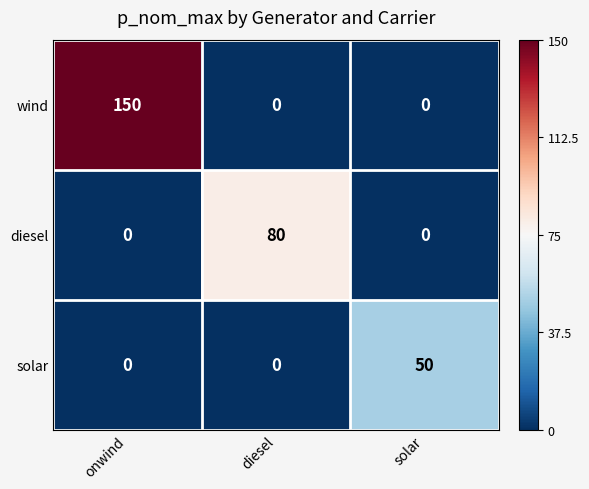

Reading left to right, extract all data points from this chart.

wind: 150	0	0
diesel: 0	80	0
solar: 0	0	50